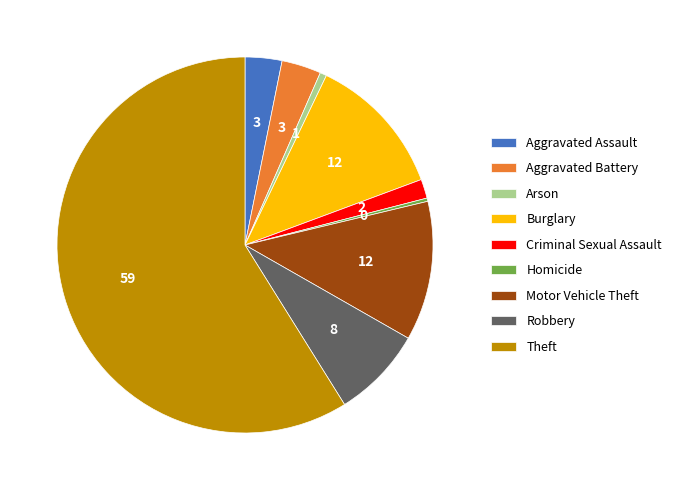

Approximately how many times larger is the value at Aggravated Battery compared to Burglary?

0.3